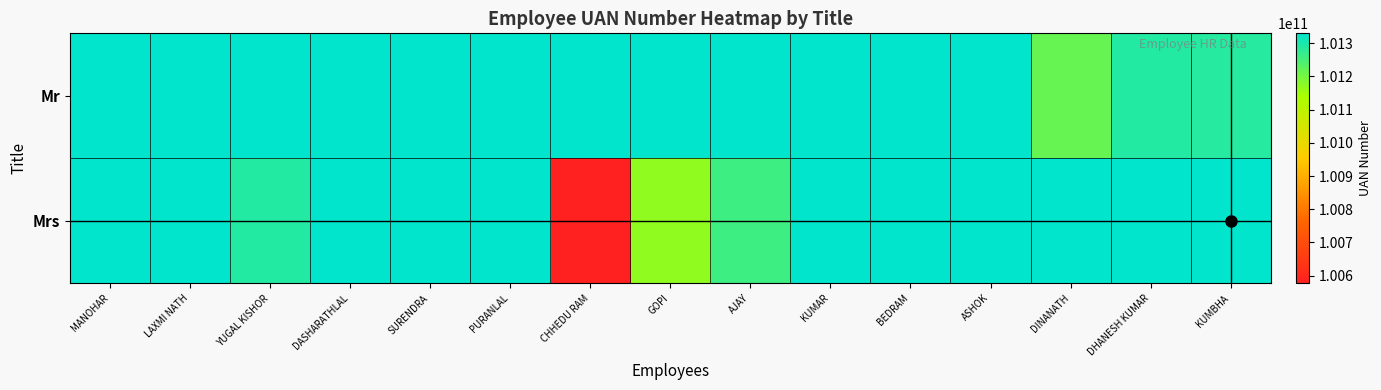

Which series has the largest total across all categories?

Mr